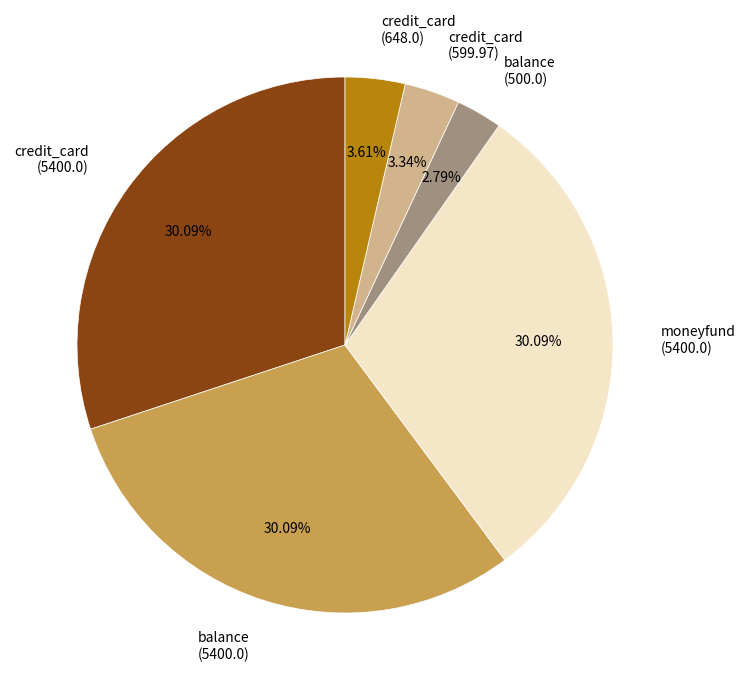

Does moneyfund (5400.0) account for over 50% of the chart?

No